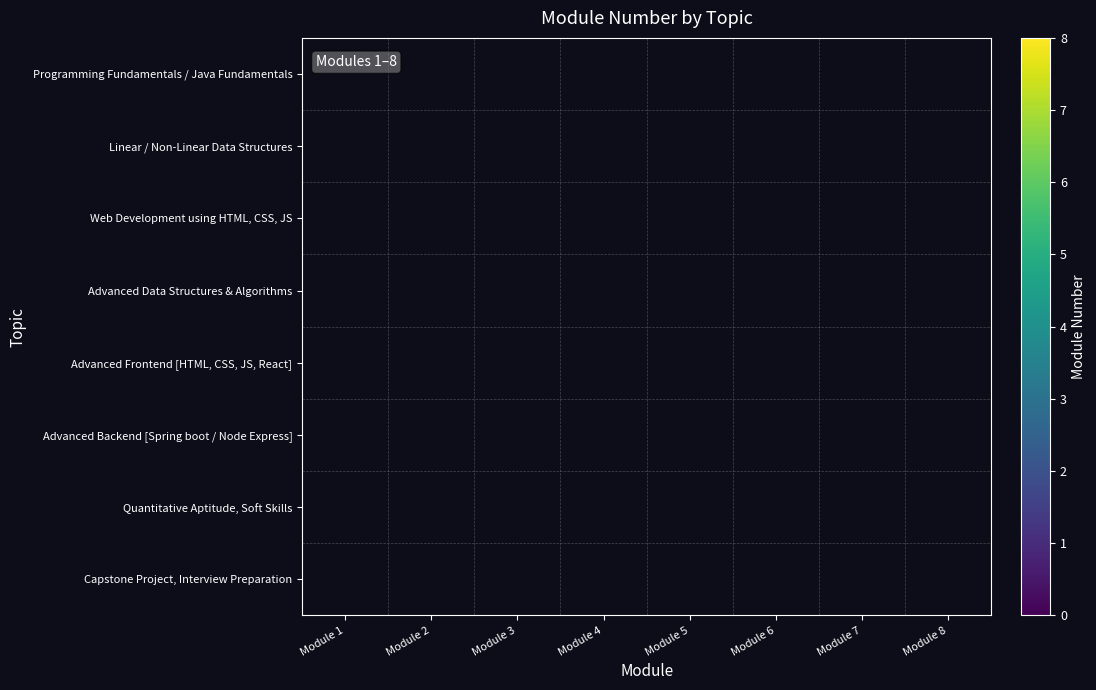

Which has a higher value, Module 1 or Module 4?

Module 4